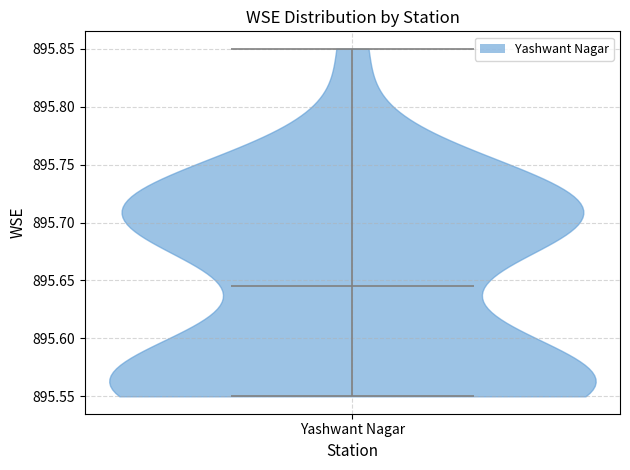

Where does the median line of the violin for Yashwant Nagar sit on the y-axis? The values are not printed on the chart, so give them approximately, as read against the axis.

895.645